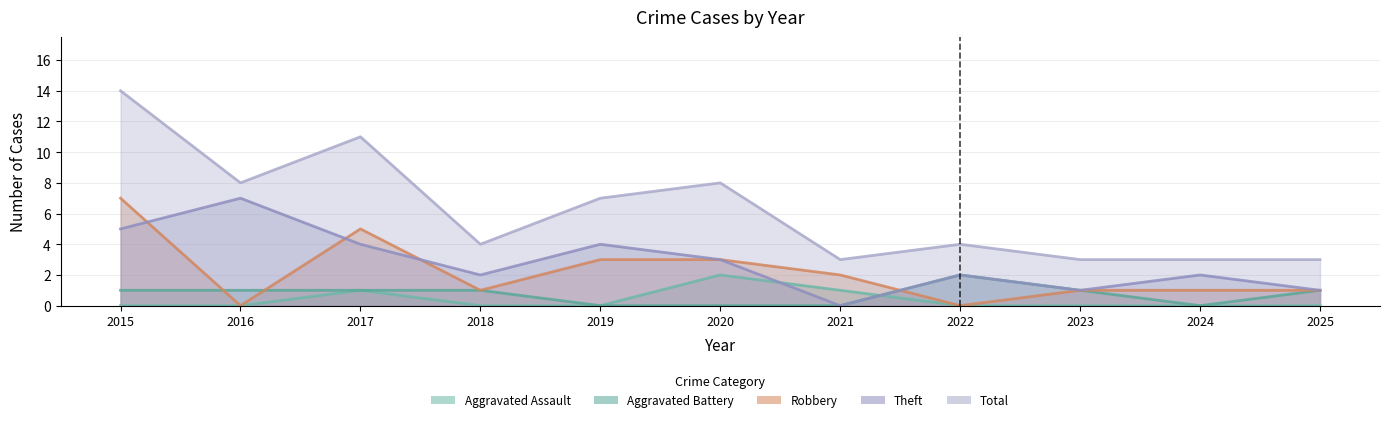

True or false: Total and Aggravated Assault intersect in this chart.

False